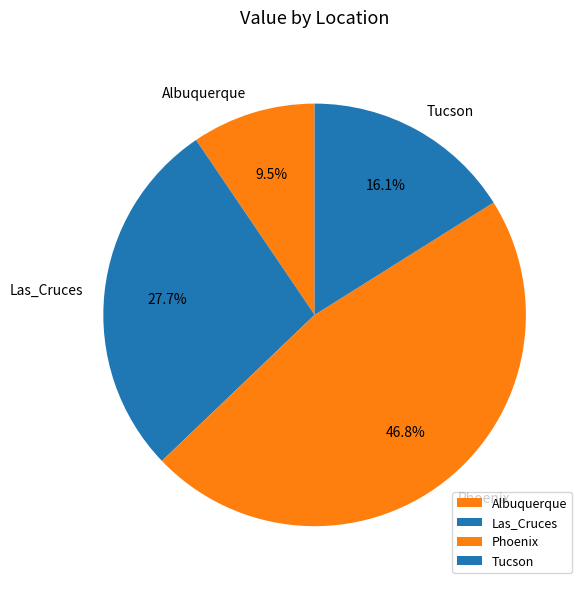

Is there a majority slice in this chart?

No